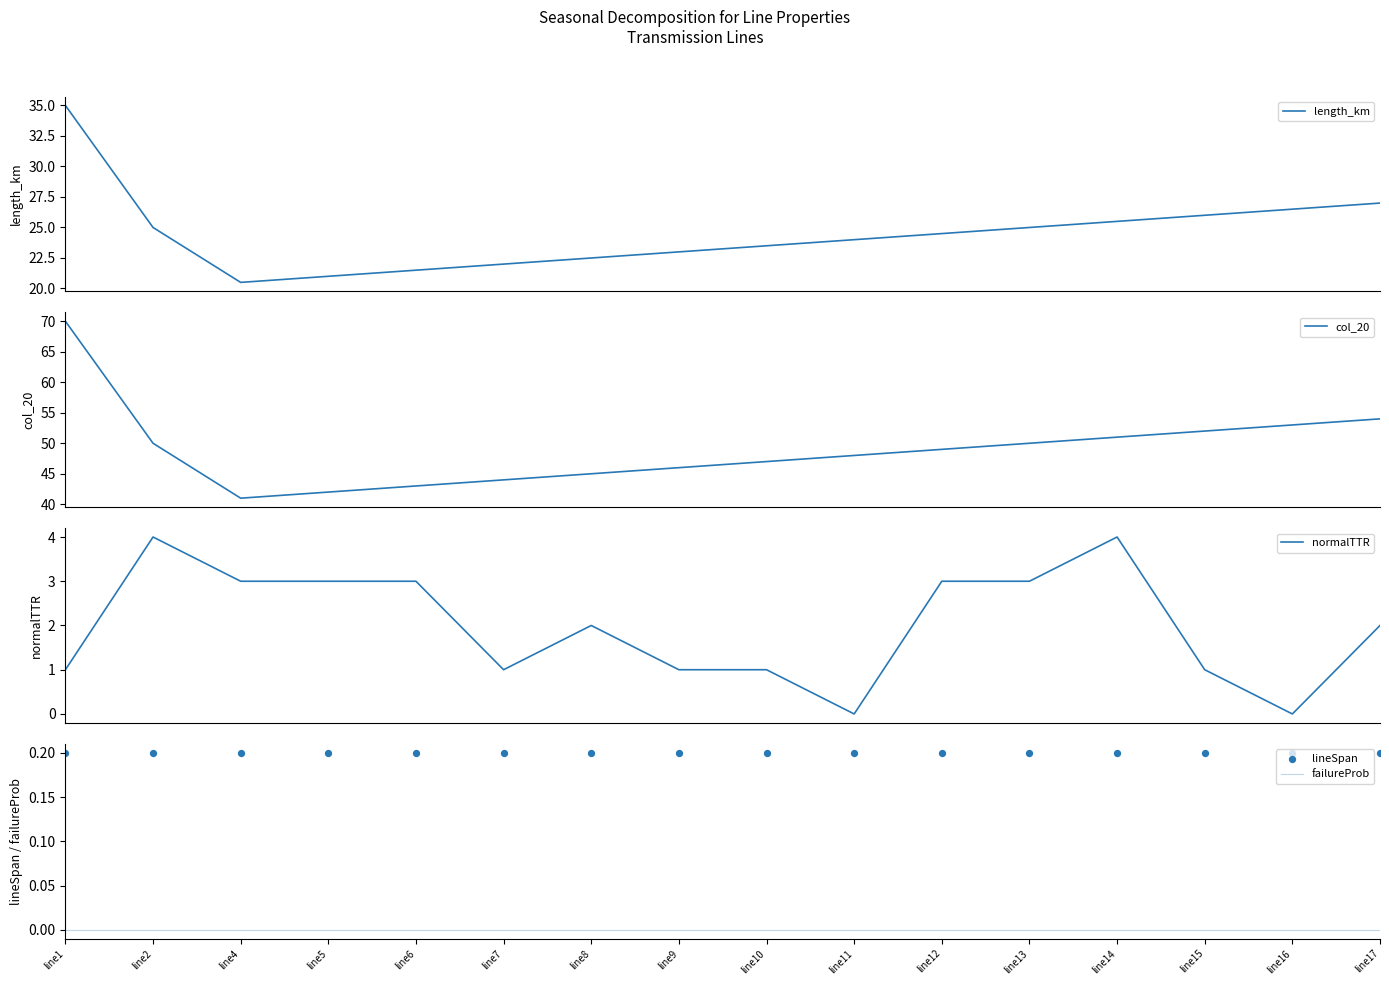

Is the value of length_km at line8 greater than the value of normalTTR at line6?

Yes